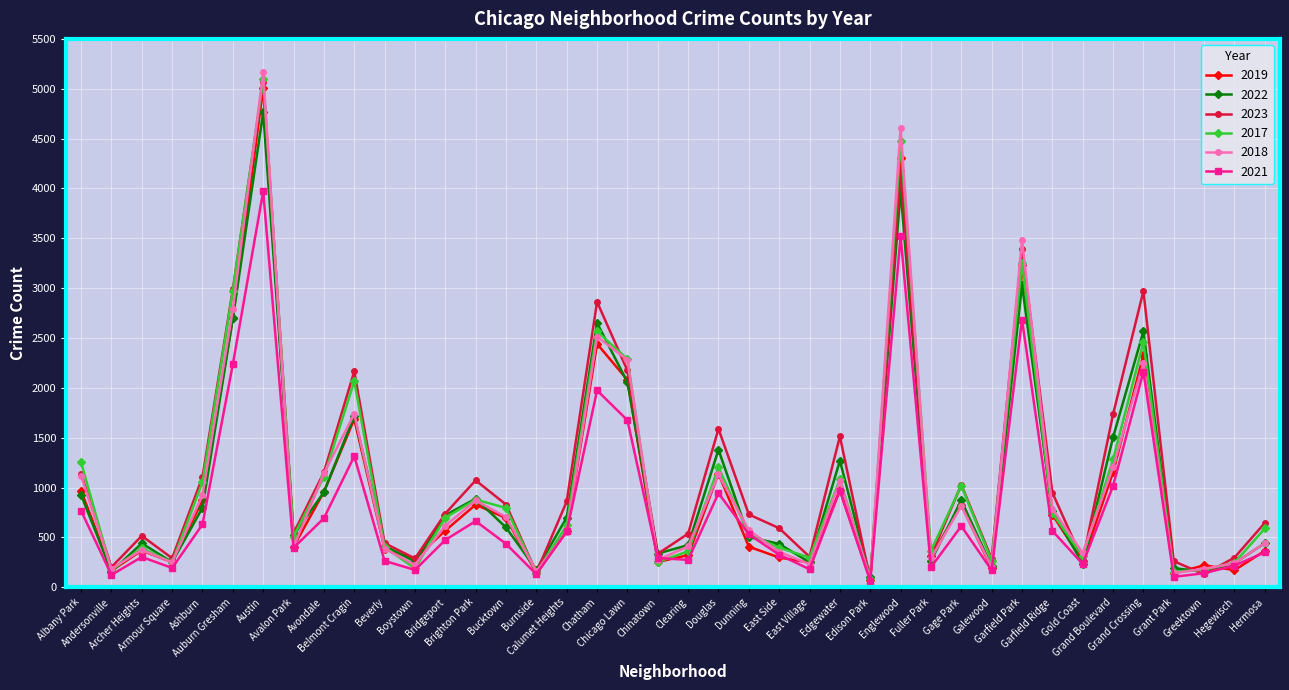

Which series has the widest spread of values?

2018